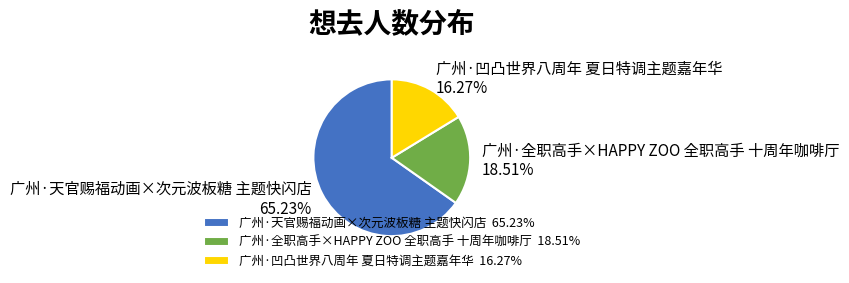

Which category has the smallest portion of the pie?

广州·凹凸世界八周年 夏日特调主题嘉年华